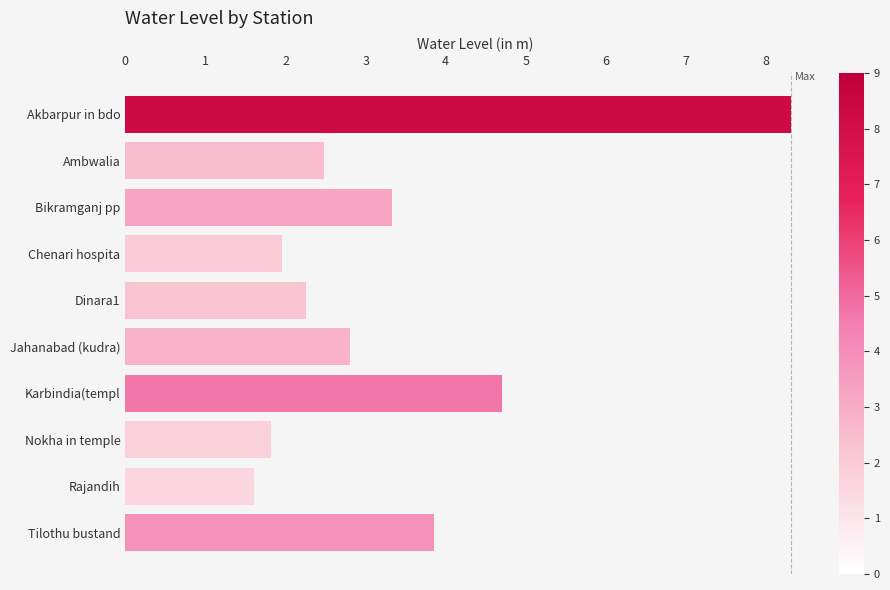

What is the change in value from Ambwalia to Rajandih?

-0.9